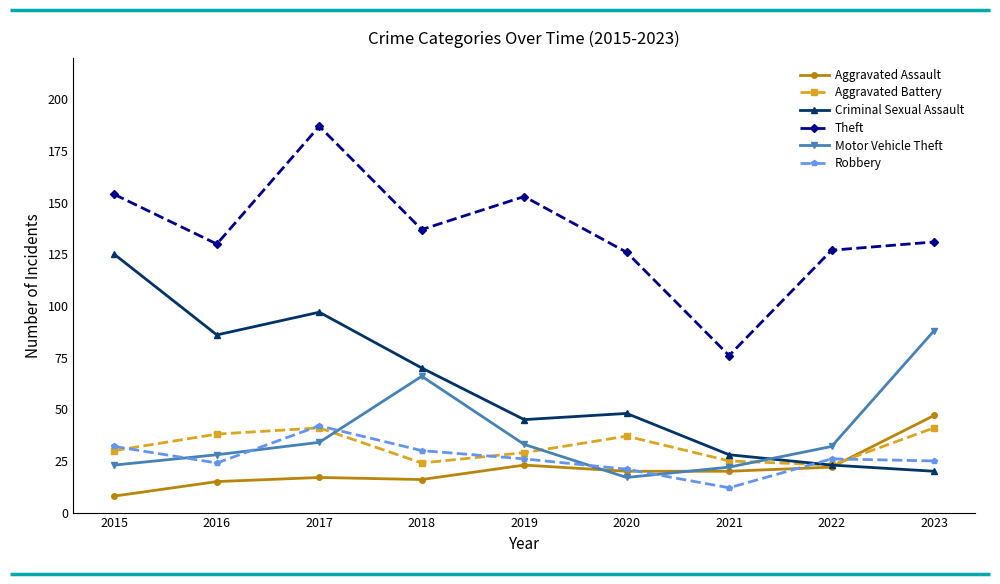

How many interior local valleys does the Criminal Sexual Assault series have?

2